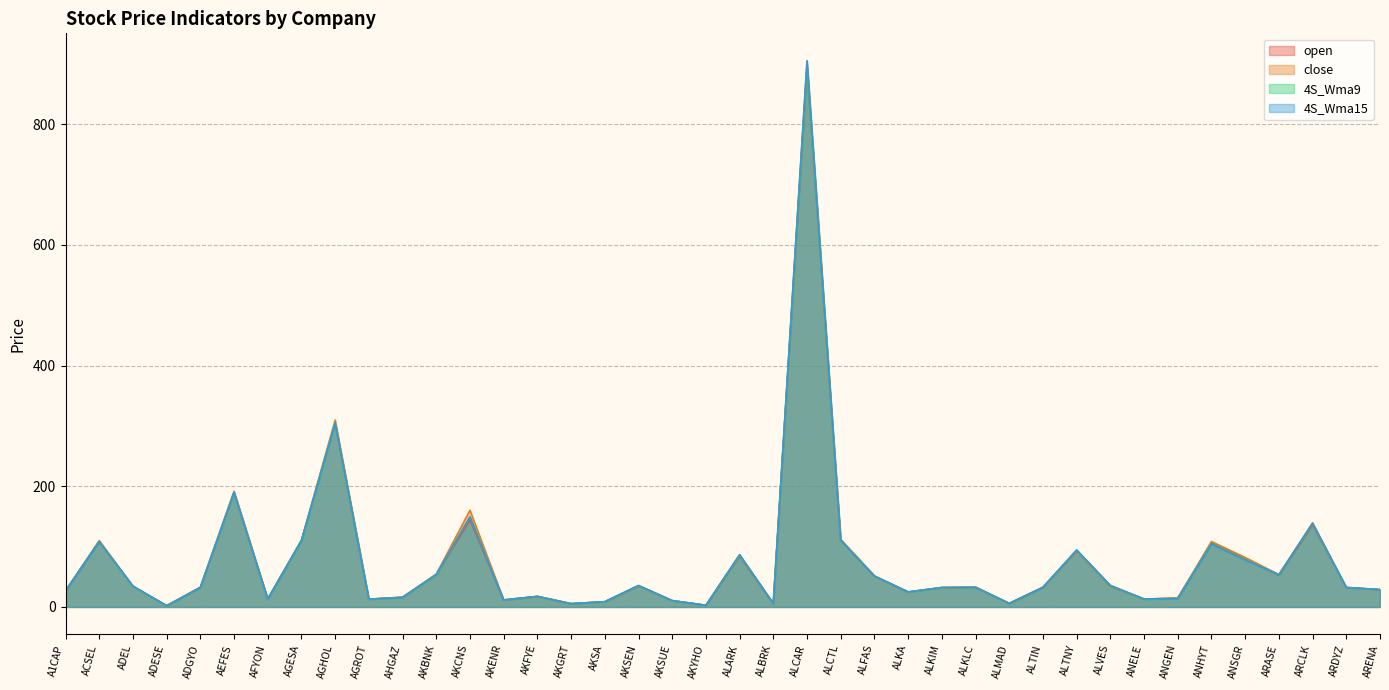

What is the spread (max minus min) of values at ALKIM?

0.1